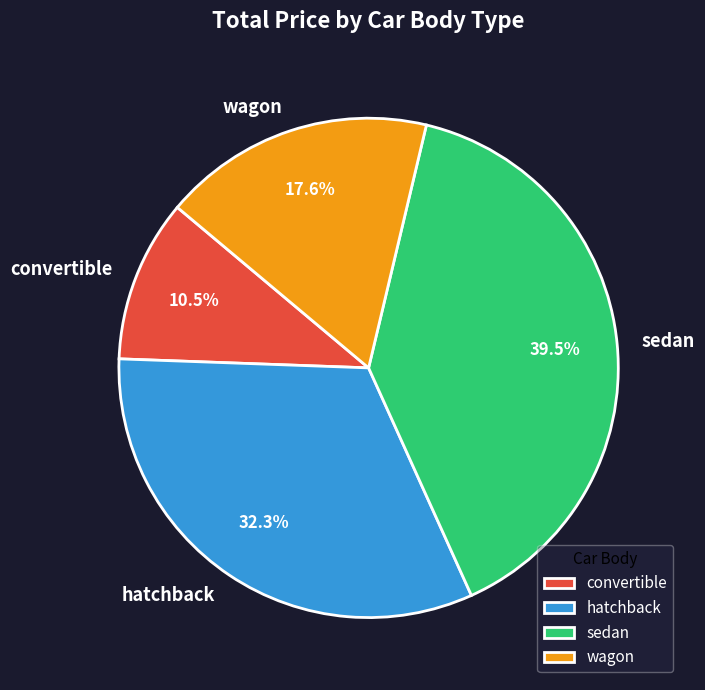

Is there a majority slice in this chart?

No